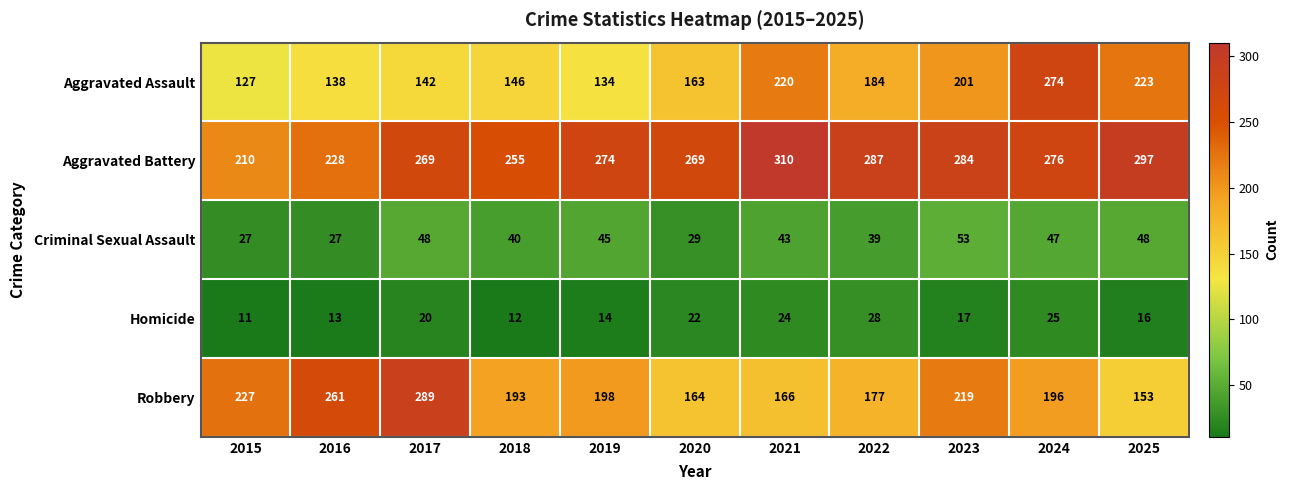

Is it true that Aggravated Battery equals 274 at 2019?

True